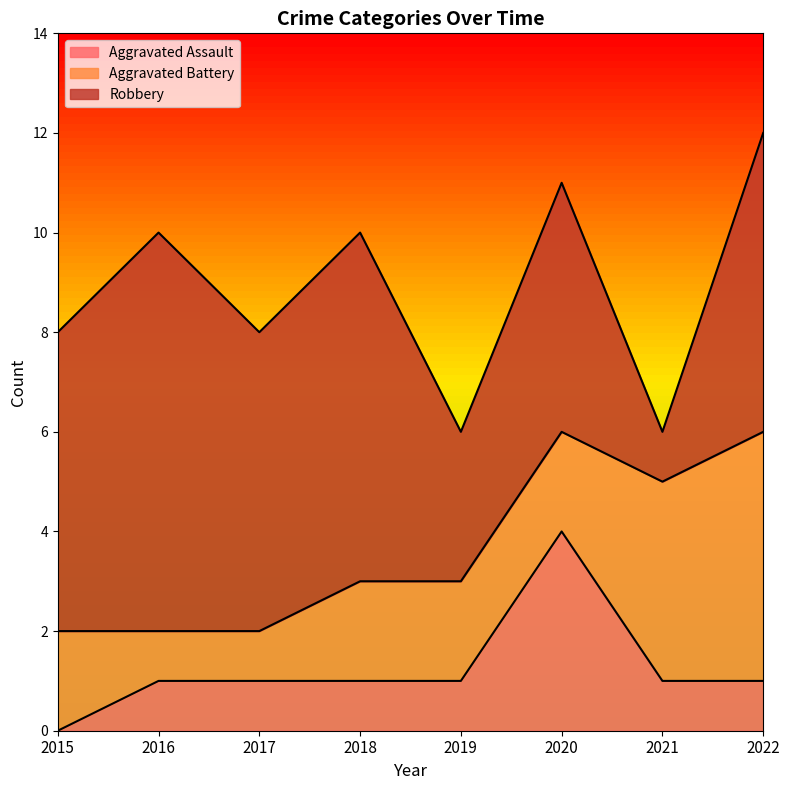

Reading left to right, transcribe all the data shown in this chart.

Aggravated Assault: 0	1	1	1	1	4	1	1
Aggravated Battery: 2	1	1	2	2	2	4	5
Robbery: 6	8	6	7	3	5	1	6